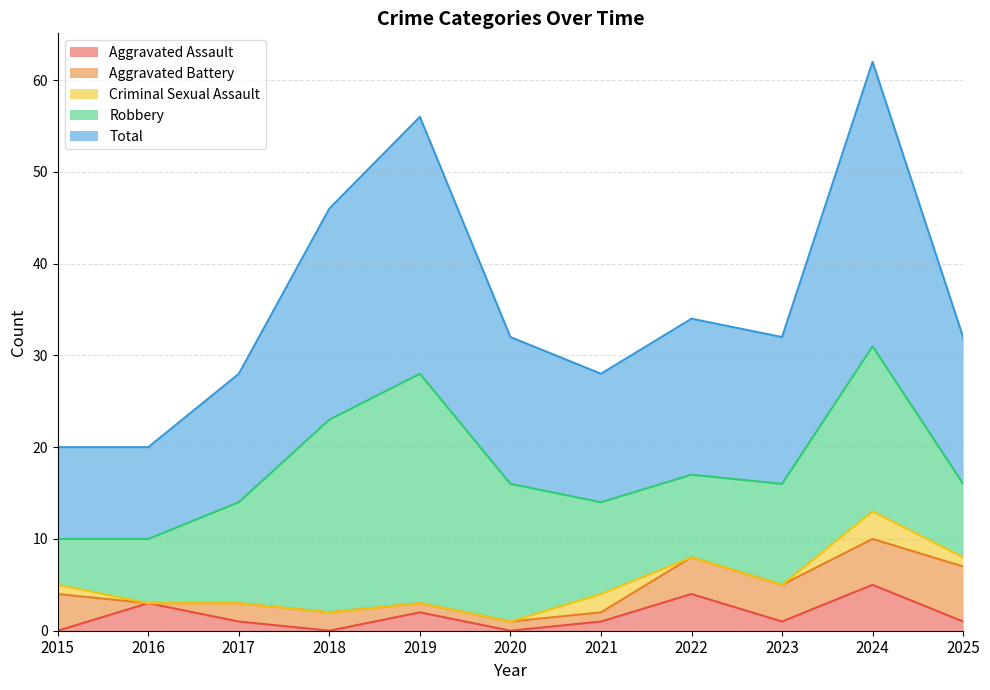

At which label is Aggravated Assault closest to 2?

2019